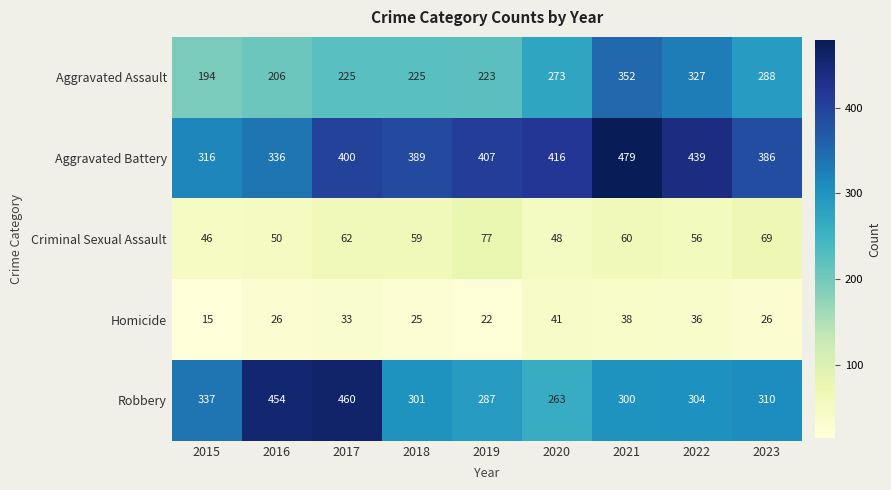

How many distinct data groups are displayed?

5